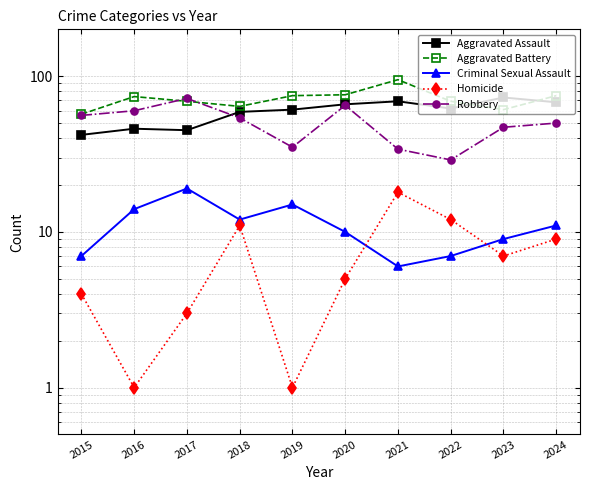

The Aggravated Battery series shows 117 at 2017. True or false?

False